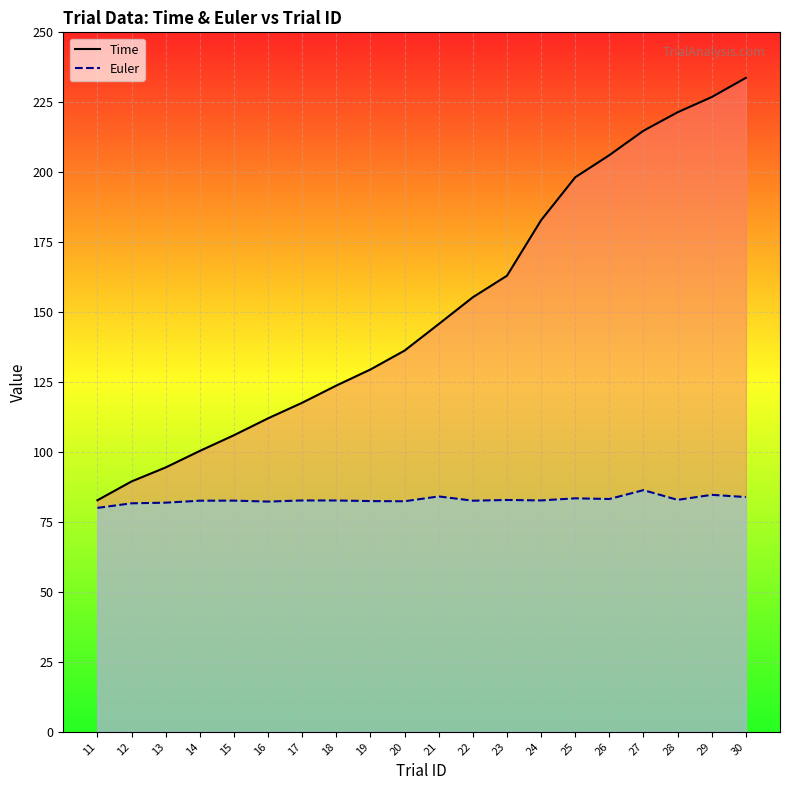

Is it true that Euler equals 82.6 at 14?

True